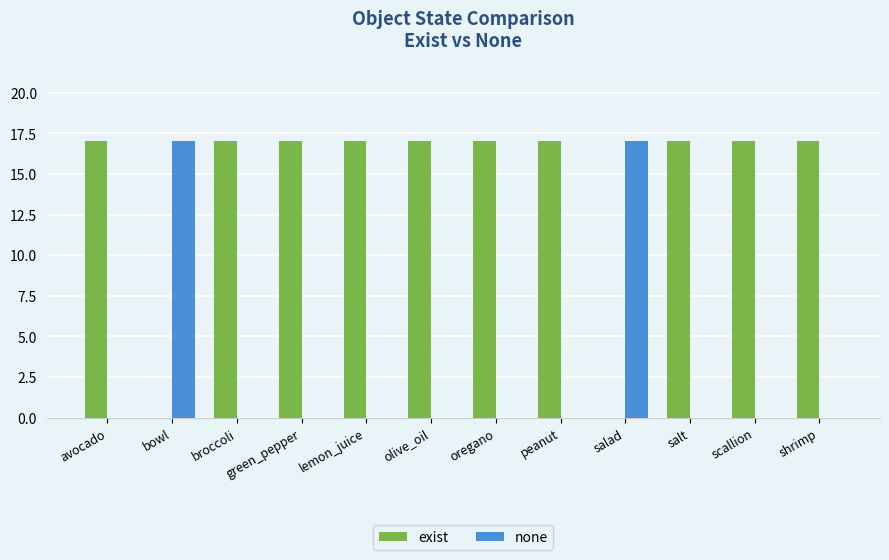

What is the greatest value displayed?

17